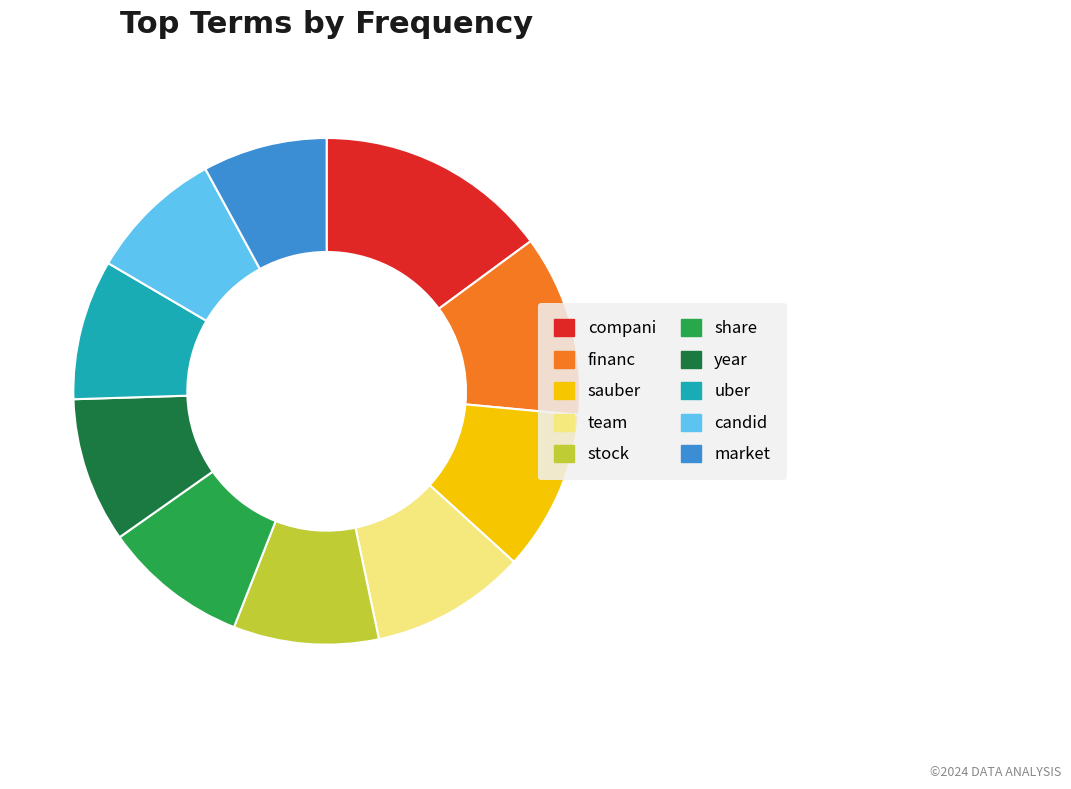

What is the smallest slice in the pie chart?

market